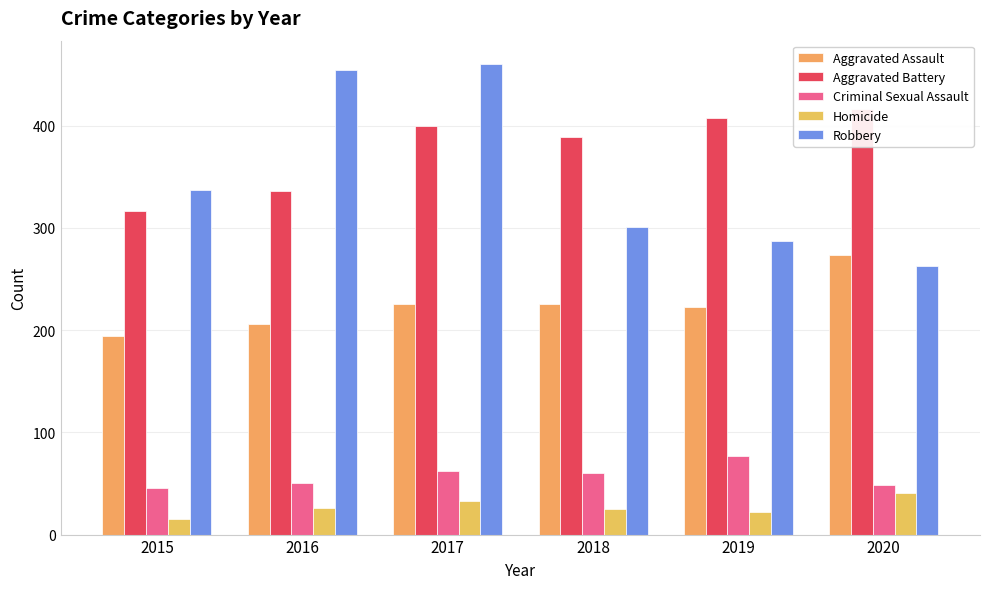

Rank the categories by Aggravated Assault value from lowest to highest.

2015, 2016, 2019, 2017, 2018, 2020